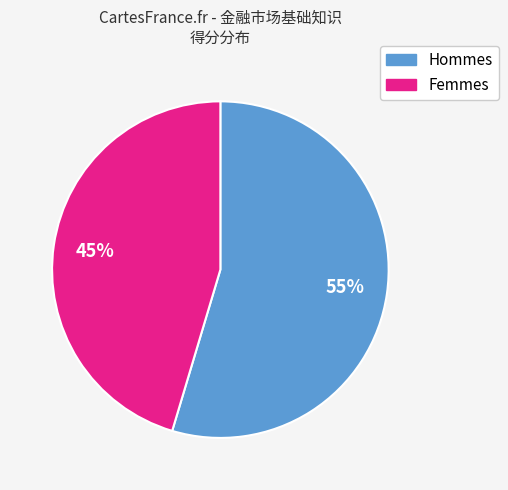

Is there any slice that represents more than half of the pie?

Yes